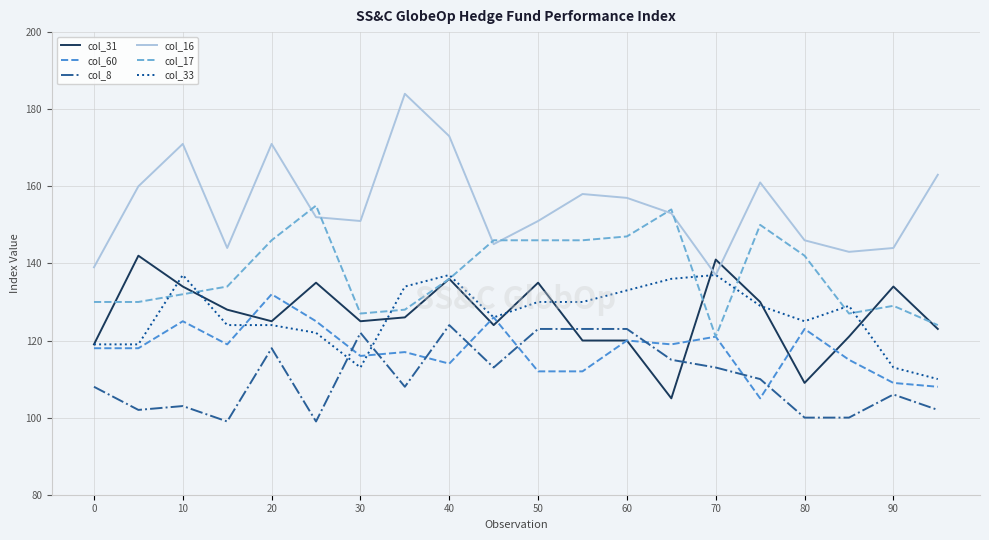

What is the highest value of the col_17 series?

155